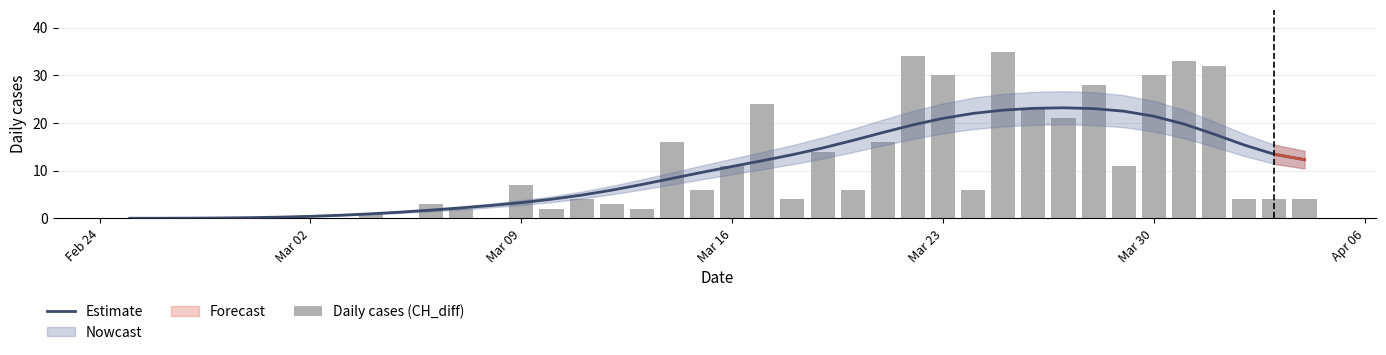

How many data points in Estimate are less than 10?

20